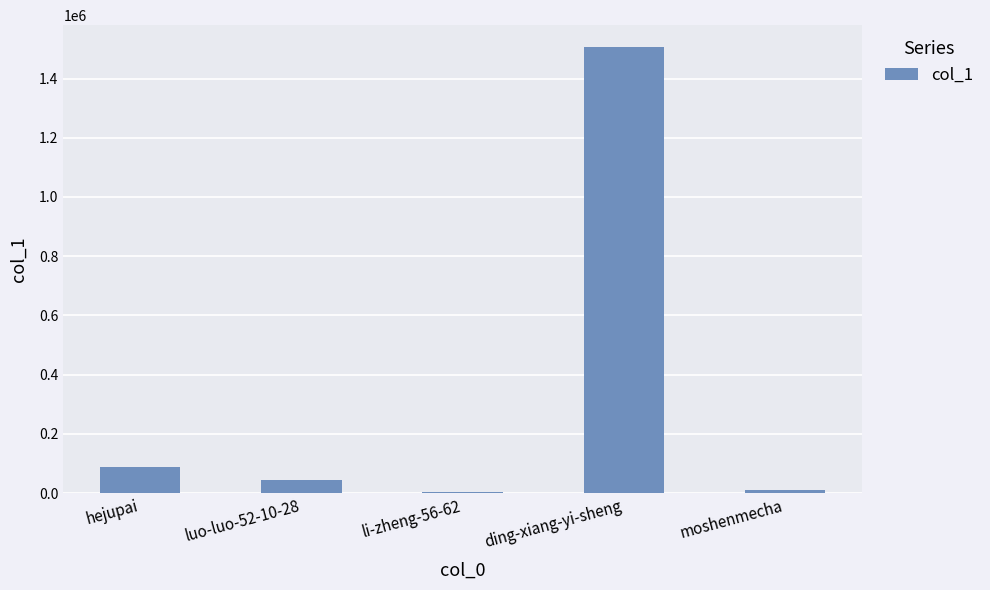

Which has a higher value, ding-xiang-yi-sheng or moshenmecha?

ding-xiang-yi-sheng